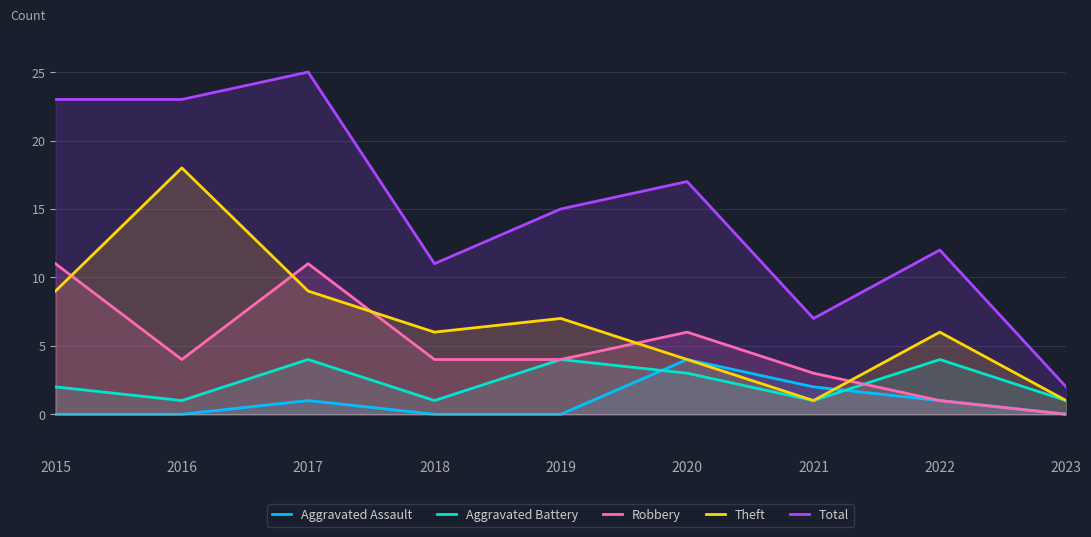

Which series has the largest range (max minus min)?

Total